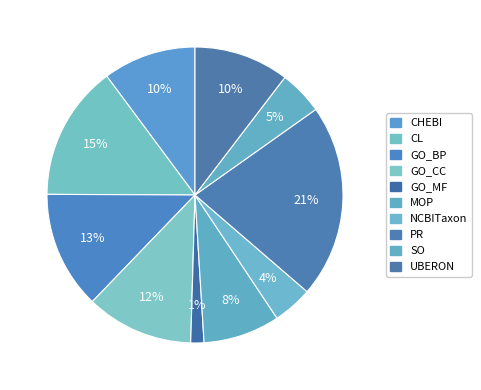

Which category has the biggest portion of the pie?

PR